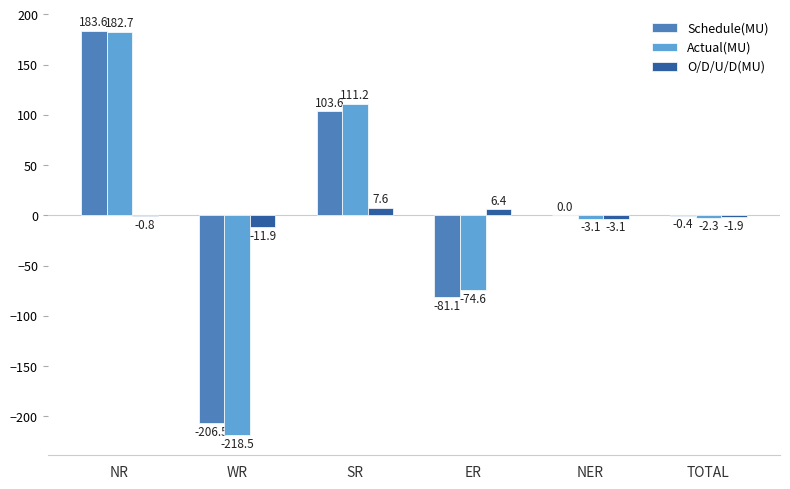

Which label corresponds to the largest value in the chart?

NR